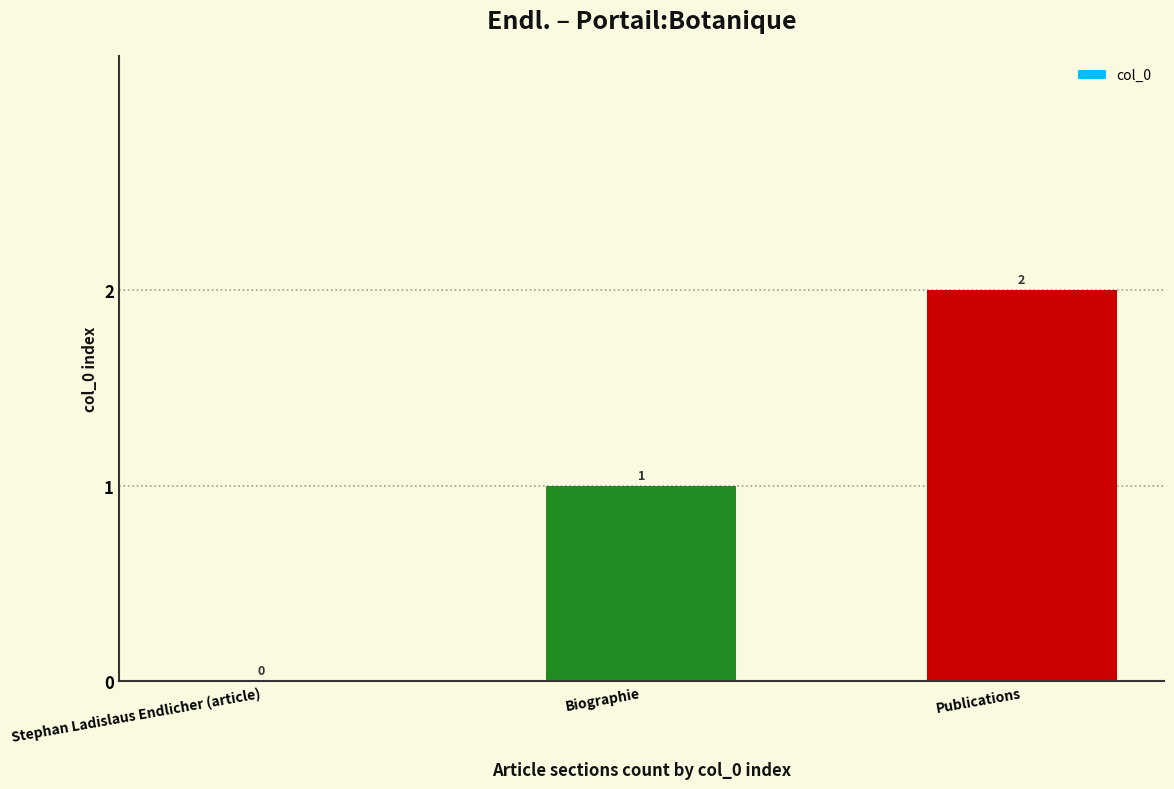

Which category has the highest value across all series?

Publications